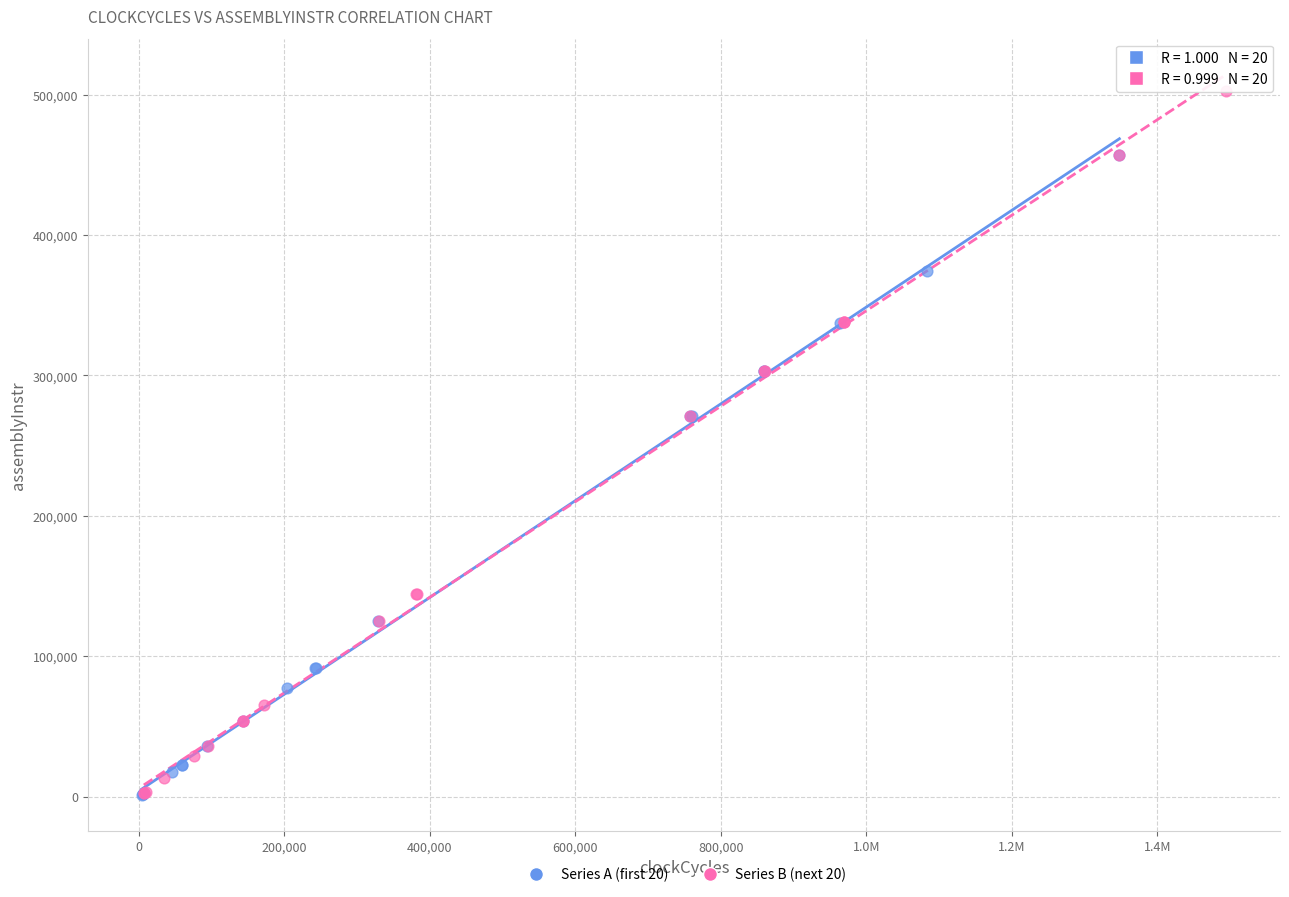

Which series reaches the maximum Y coordinate?

Series B (next 20)